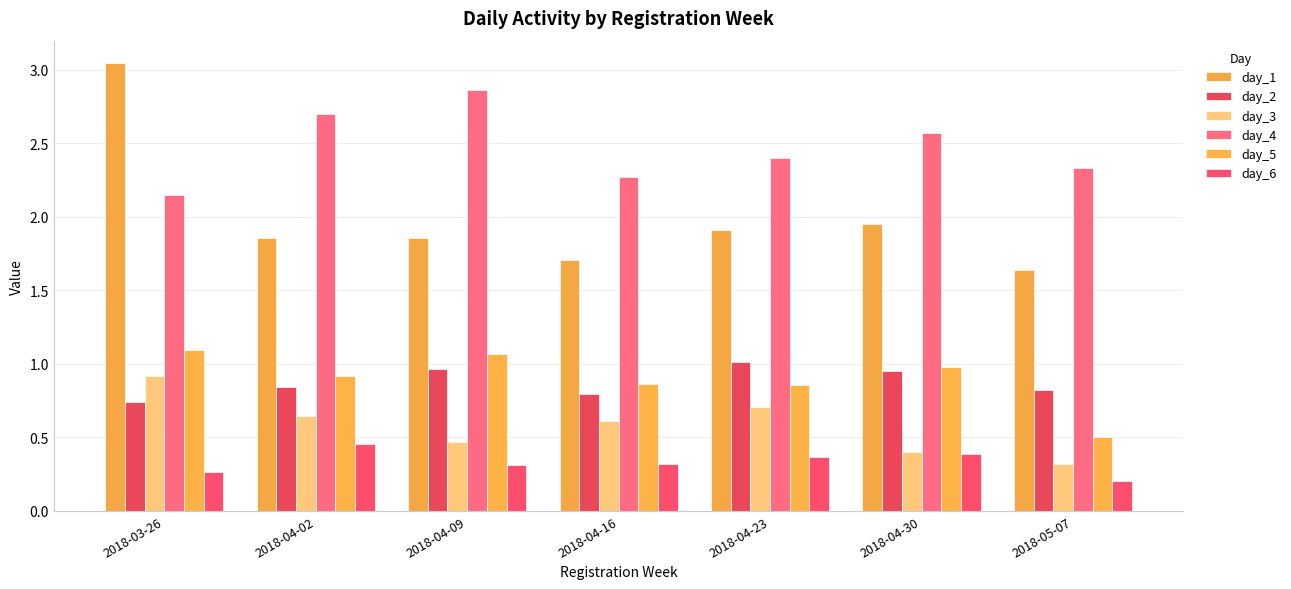

Reading left to right, extract all data points from this chart.

day_1: 2018-03-26=3.0	2018-04-02=1.9	2018-04-09=1.9	2018-04-16=1.7	2018-04-23=1.9	2018-04-30=2.0	2018-05-07=1.6
day_2: 2018-03-26=0.7	2018-04-02=0.8	2018-04-09=1.0	2018-04-16=0.8	2018-04-23=1.0	2018-04-30=1.0	2018-05-07=0.8
day_3: 2018-03-26=0.9	2018-04-02=0.6	2018-04-09=0.5	2018-04-16=0.6	2018-04-23=0.7	2018-04-30=0.4	2018-05-07=0.3
day_4: 2018-03-26=2.1	2018-04-02=2.7	2018-04-09=2.9	2018-04-16=2.3	2018-04-23=2.4	2018-04-30=2.6	2018-05-07=2.3
day_5: 2018-03-26=1.1	2018-04-02=0.9	2018-04-09=1.1	2018-04-16=0.9	2018-04-23=0.9	2018-04-30=1.0	2018-05-07=0.5
day_6: 2018-03-26=0.3	2018-04-02=0.5	2018-04-09=0.3	2018-04-16=0.3	2018-04-23=0.4	2018-04-30=0.4	2018-05-07=0.2